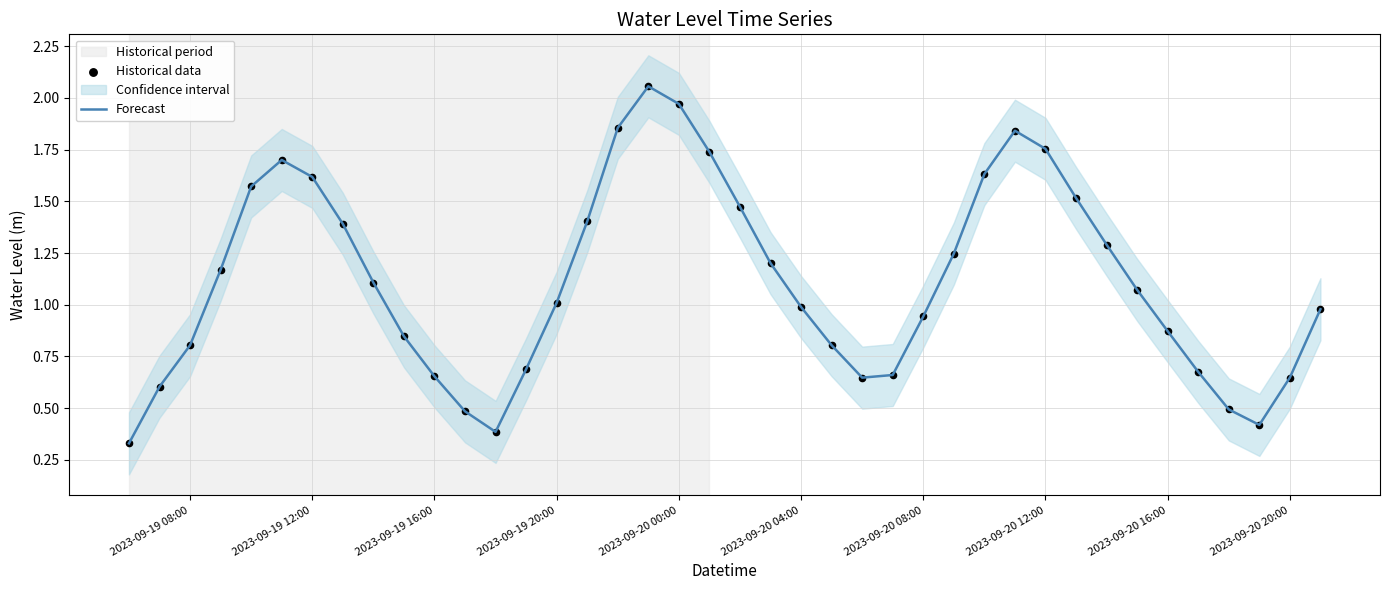

Which series has the largest Y range (max minus min)?

Forecast